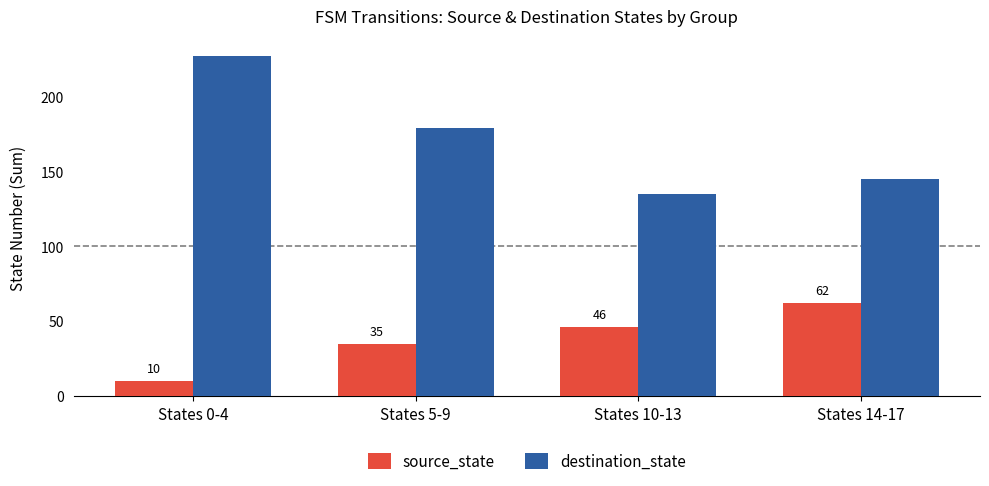

How many bars are there in each group?

2